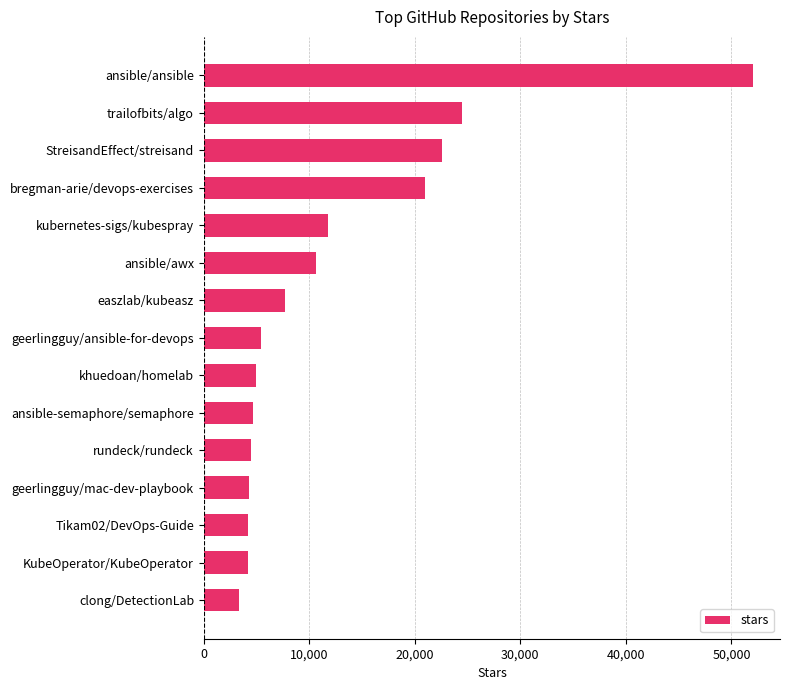

How many data points does each series have?

15